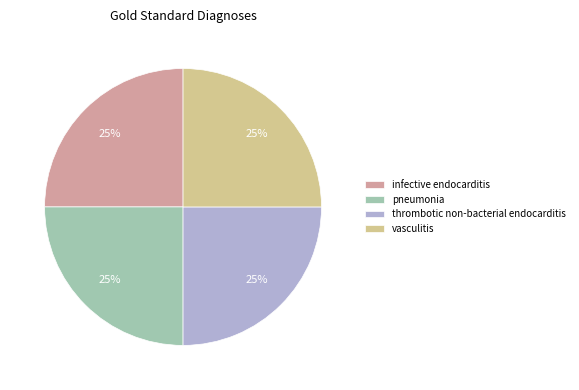

To the nearest percent, what is the difference between the largest and smallest slice percentages?

0%